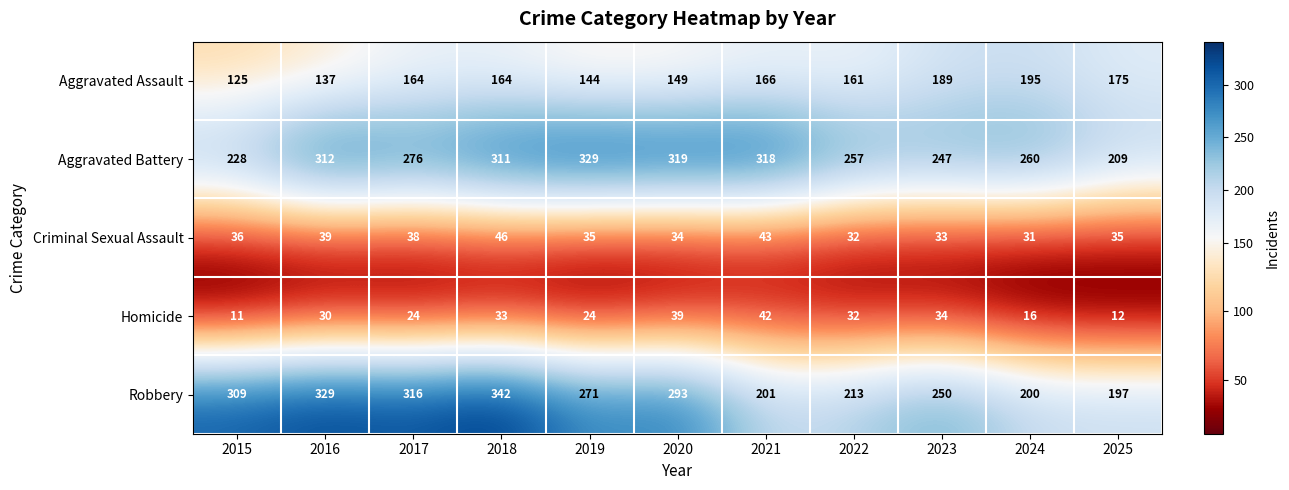

Rank the series by their maximum value, from highest to lowest.

Robbery, Aggravated Battery, Aggravated Assault, Criminal Sexual Assault, Homicide